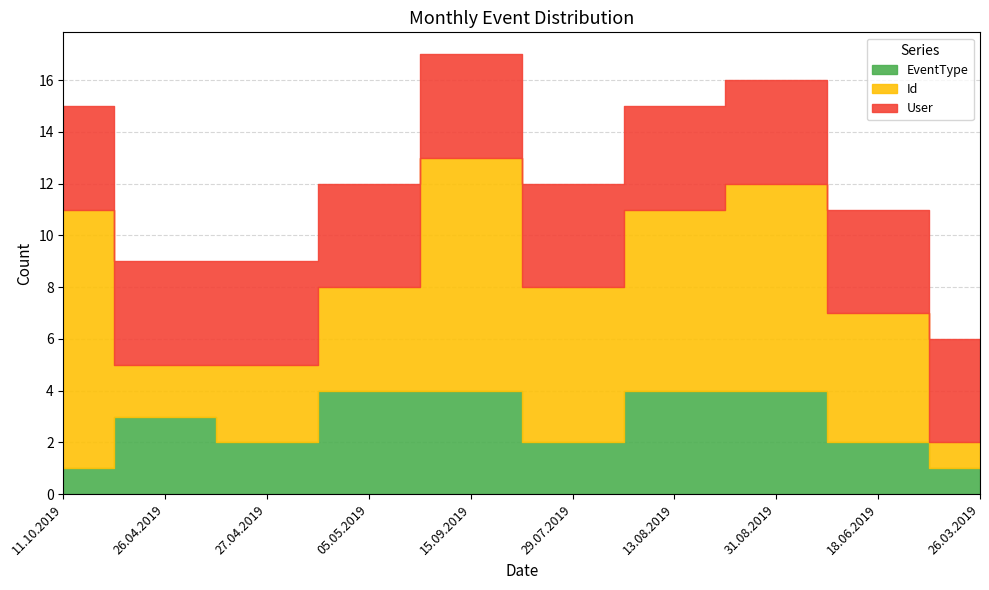

Where is the first local minimum for EventType?

27.04.2019